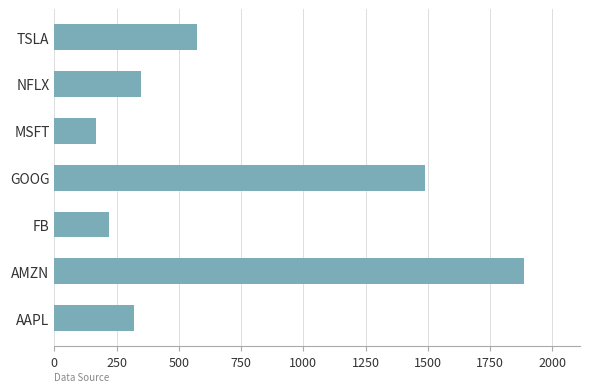

What is the maximum value shown in the chart?

1884.6